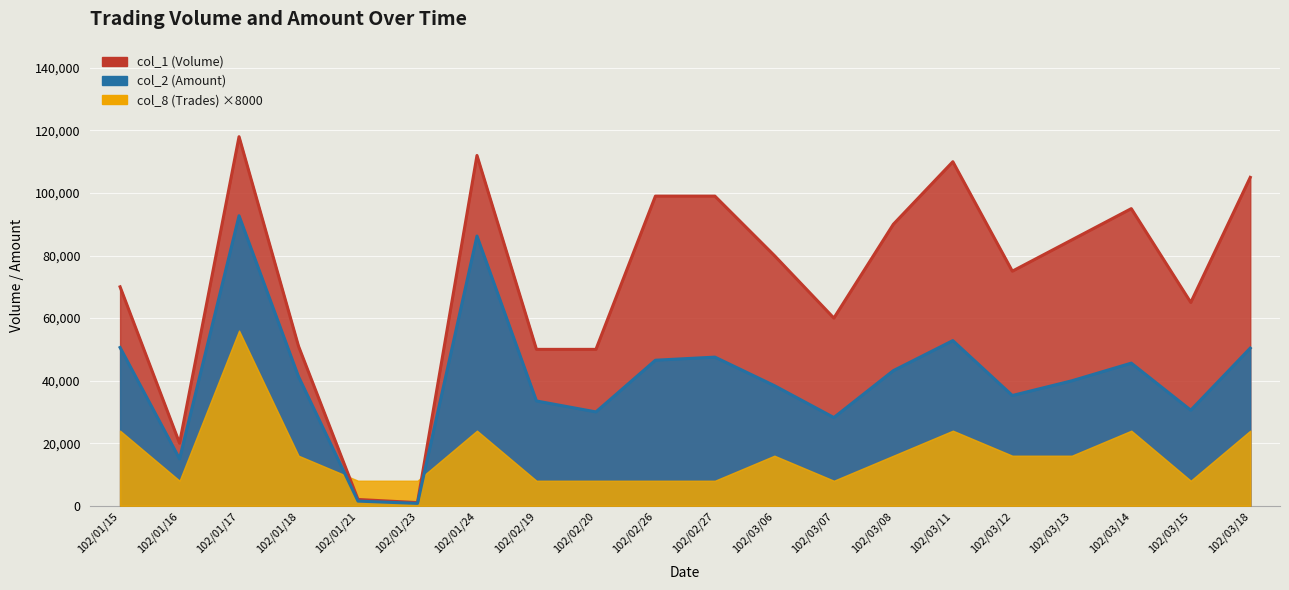

How many interior local peaks does the col_1 (Volume) series have?

4